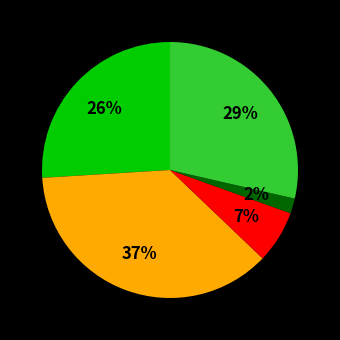

To the nearest percent, what is the average slice percentage?

20%